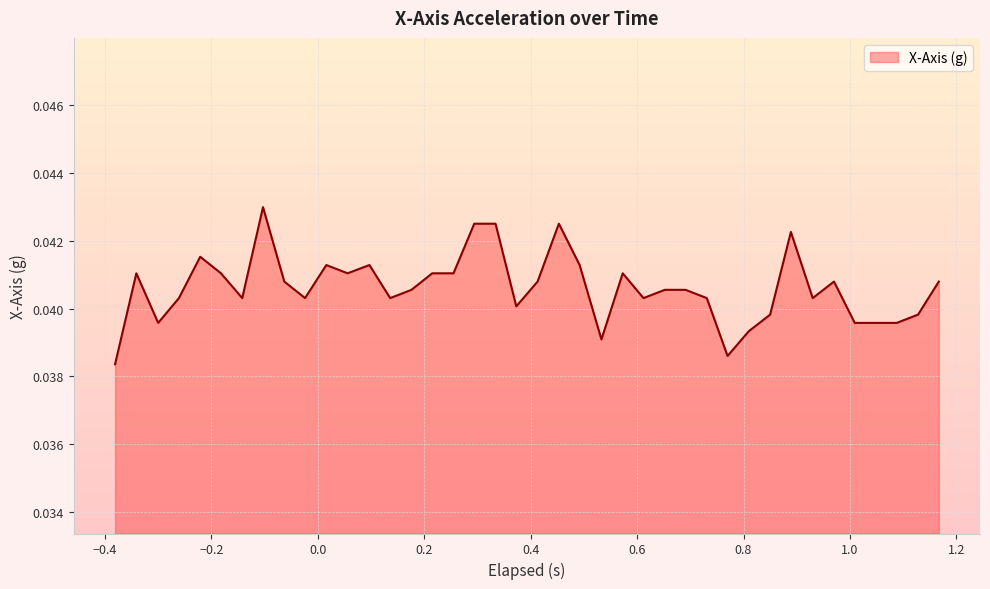

How many lines are shown in the chart?

1